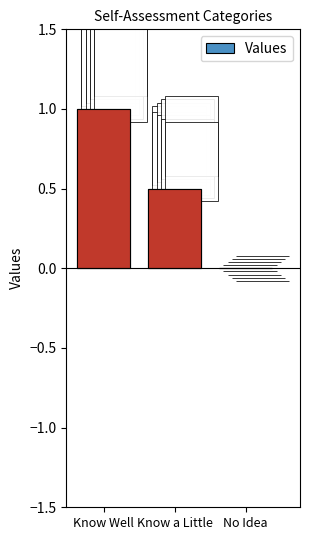

Reading left to right, extract all data points from this chart.

Know Well=1.0	Know a Little=0.5	No Idea=0.0